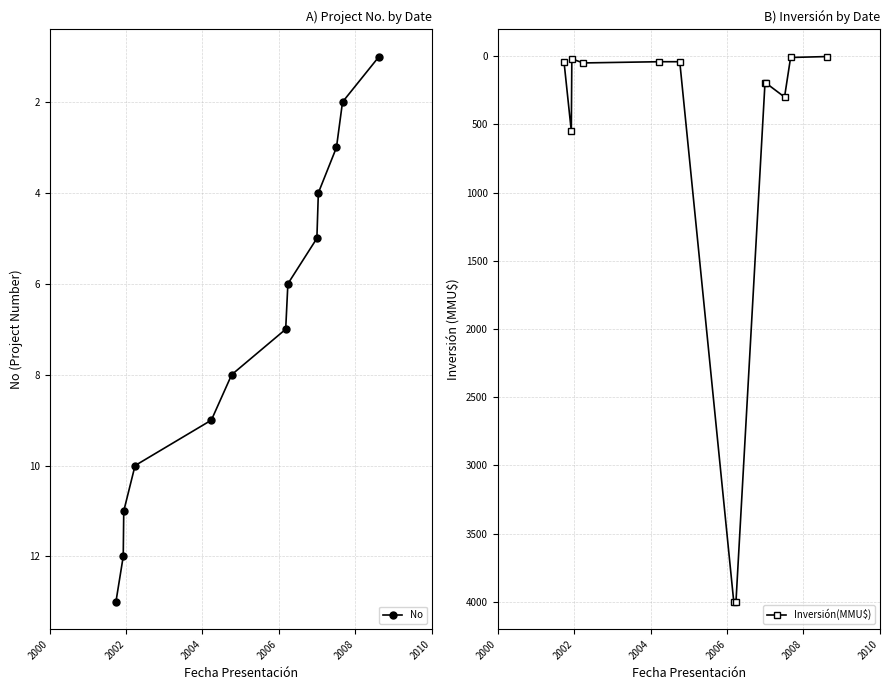

At how many categories does at least one series exceed 2766?

2